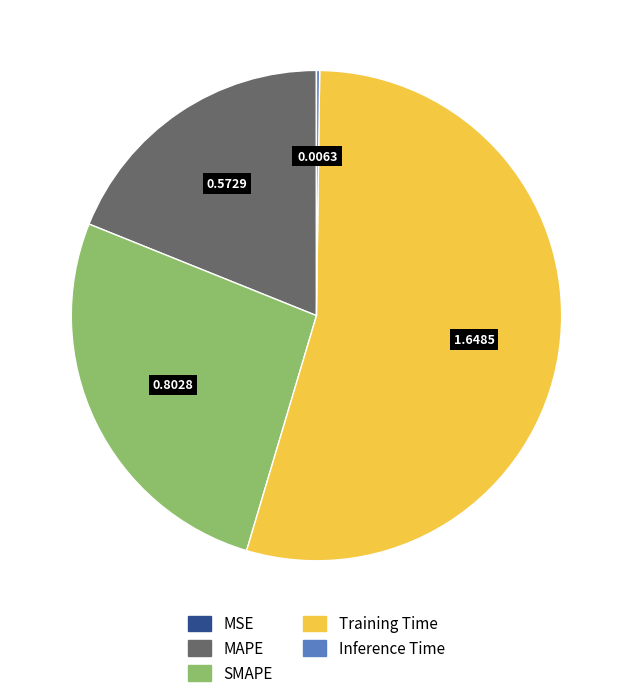

Is there a majority slice in this chart?

Yes